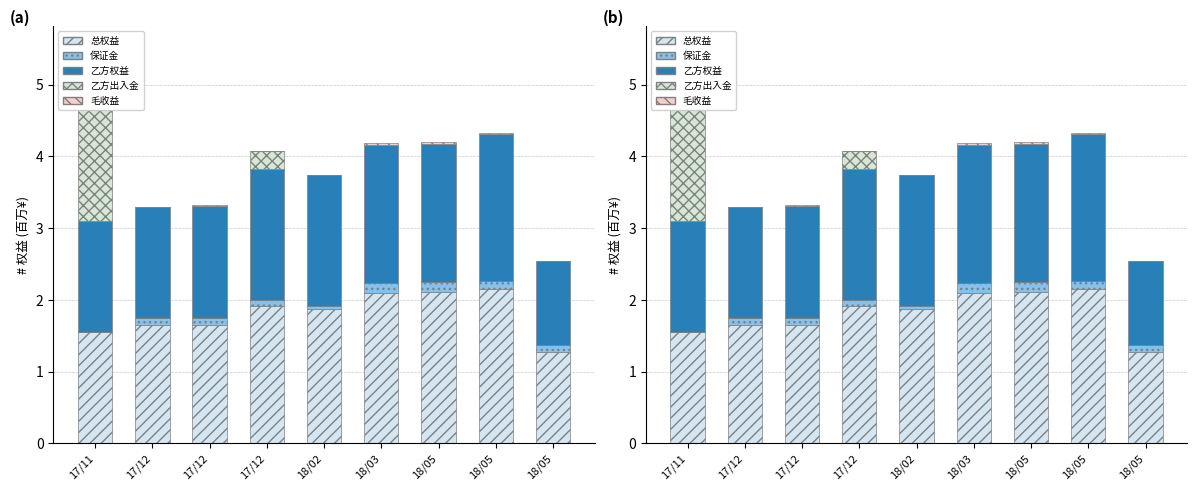

Count the 毛收益 values in the range 0 to 1.

9